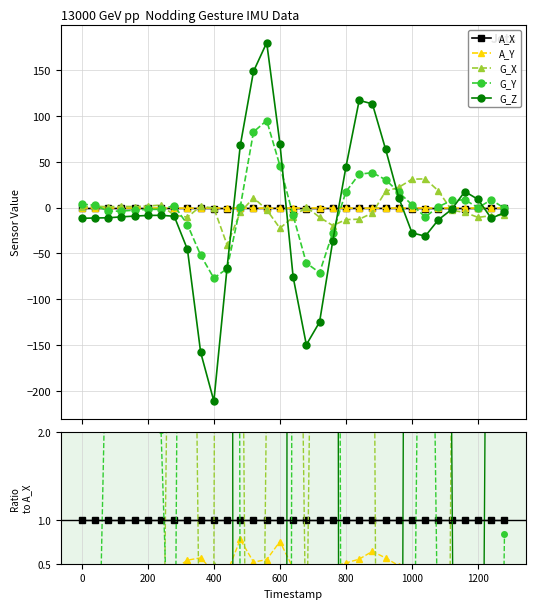

True or false: A_X has more than 2 interior local peaks.

False